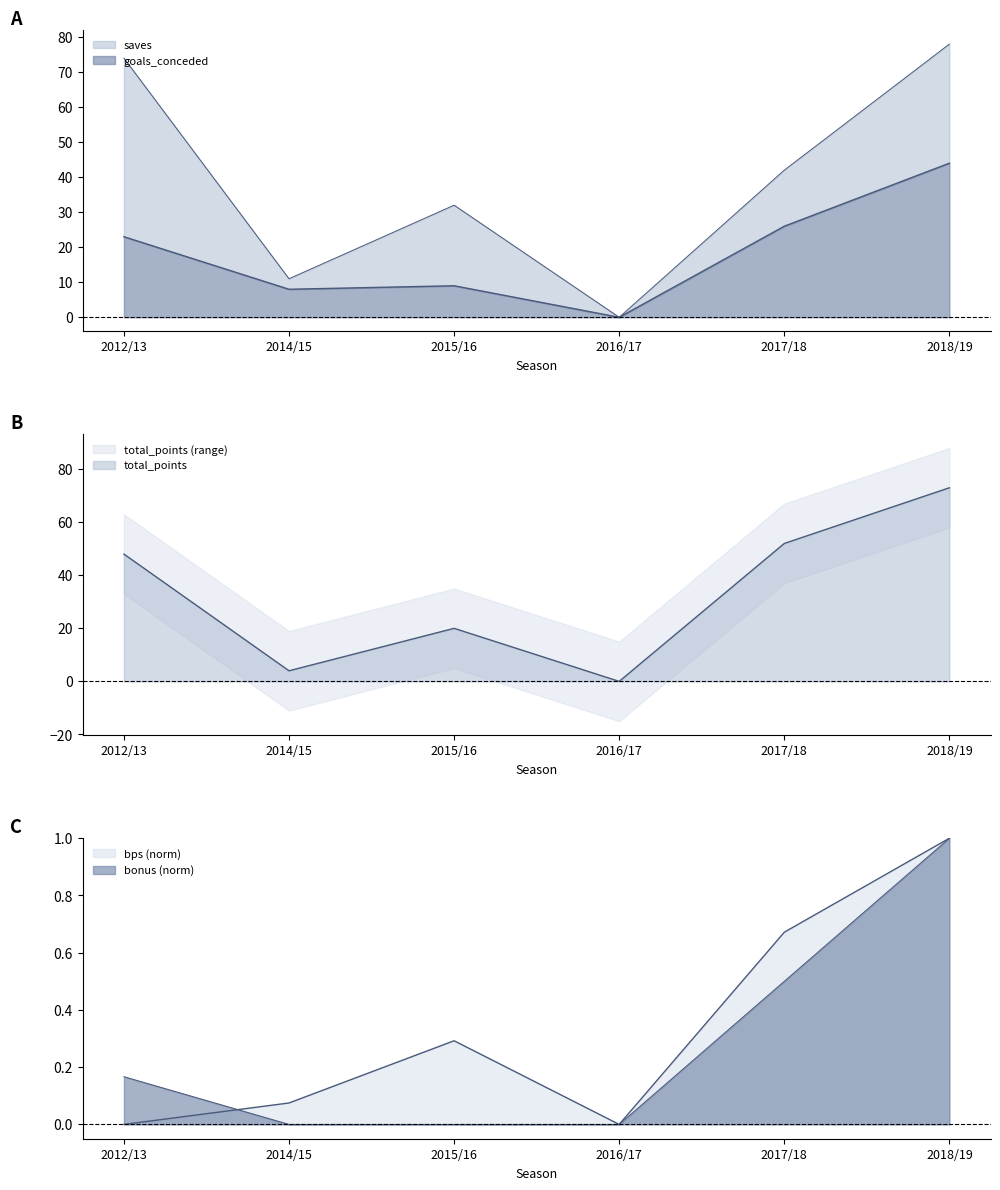

Which series changed the most between 2012/13 and 2014/15?

saves